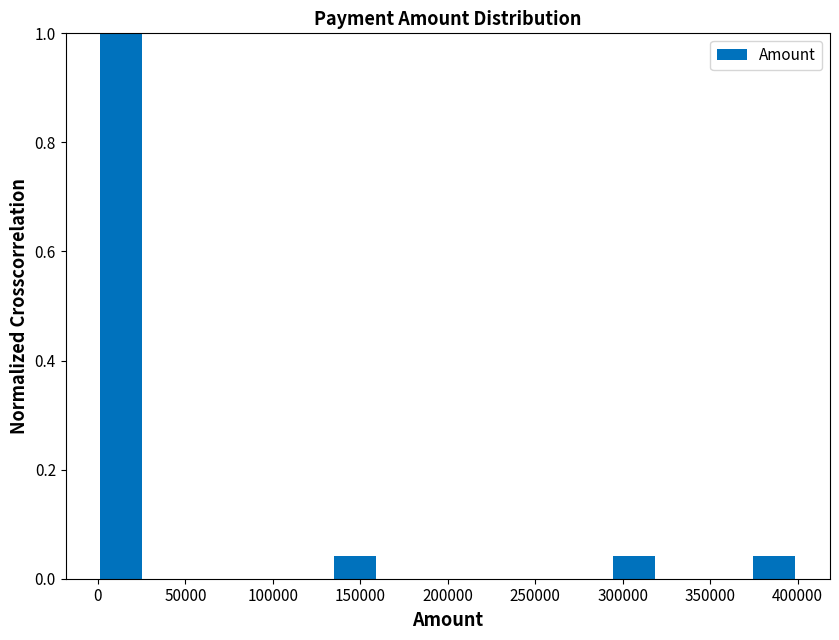

How tall is the bar that spans 135000 to 160000 on the x-axis? Neither the bar edges nor the heights are printed on the chart, so give them approximately, as read against the axes.

0.04